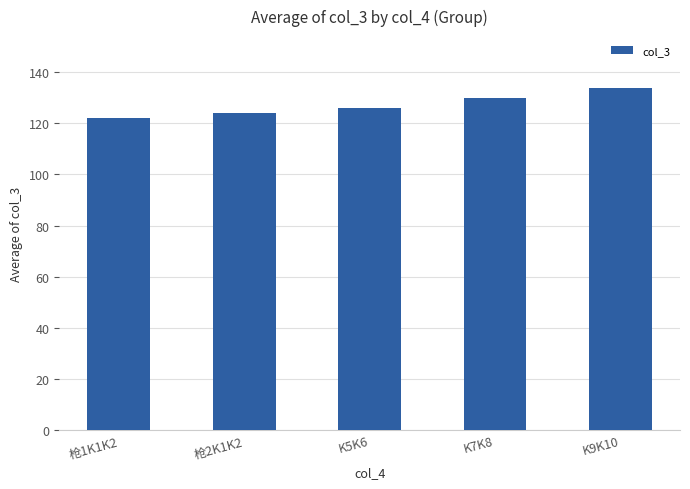

List the labels in order of value, smallest first.

枪1K1K2, 枪2K1K2, K5K6, K7K8, K9K10